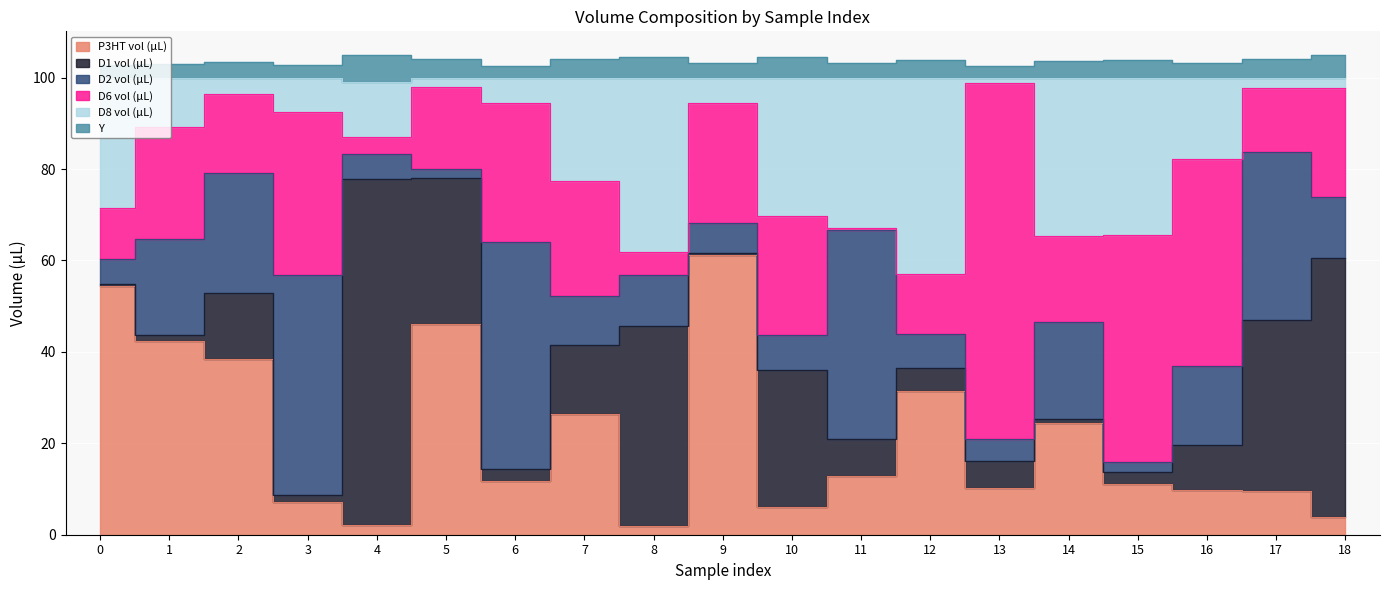

How many times do D2 vol (µL) and Y cross each other?

4